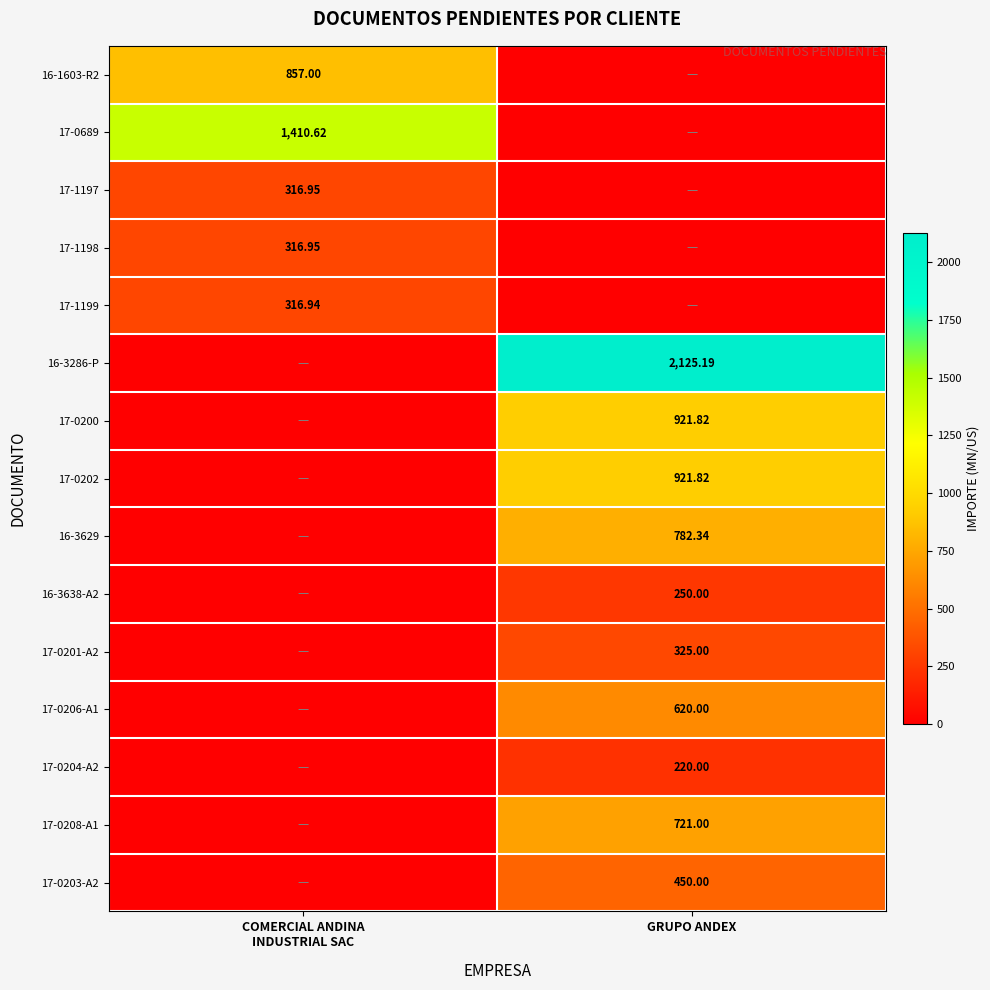

Is the value of 16-3638-A2 at GRUPO ANDEX greater than the value of 17-0204-A2 at GRUPO ANDEX?

Yes